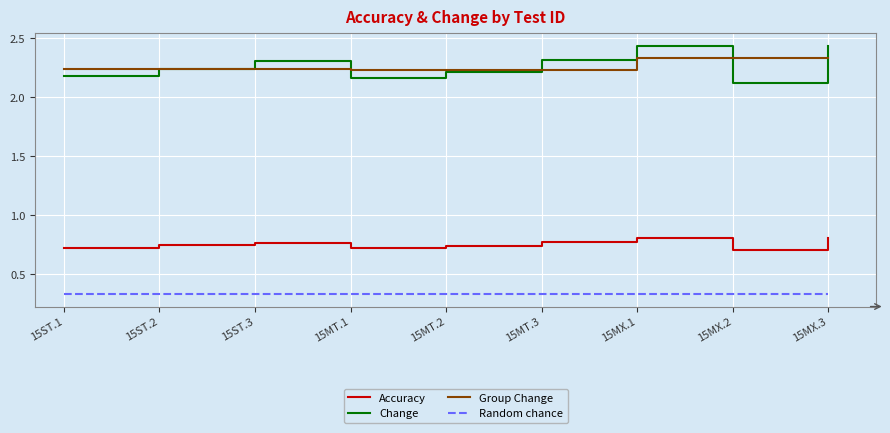

How many Change values are between 2 and 3?

9